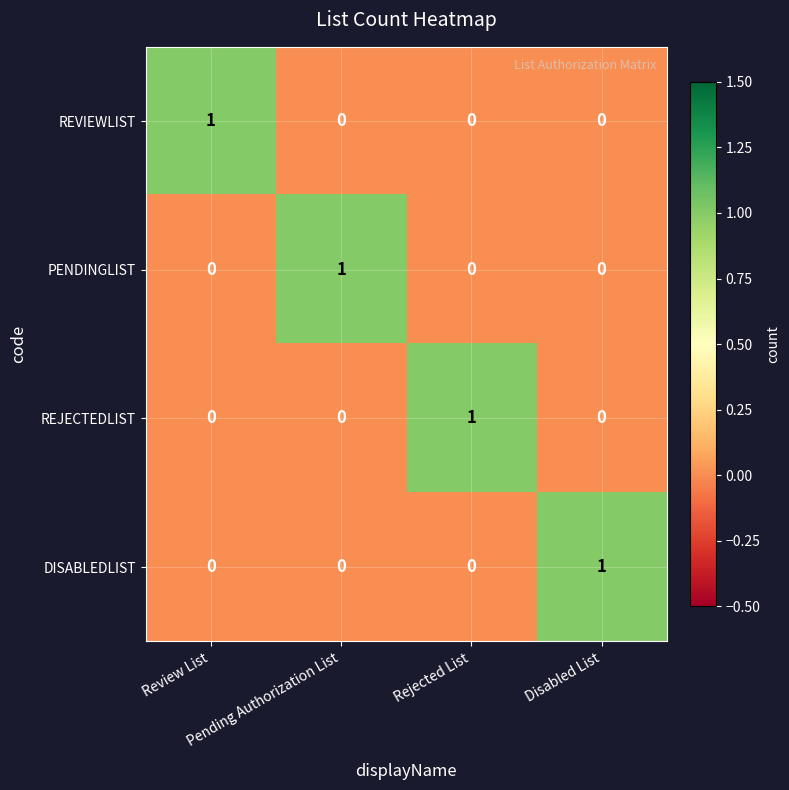

At how many categories does at least one series exceed 0?

4